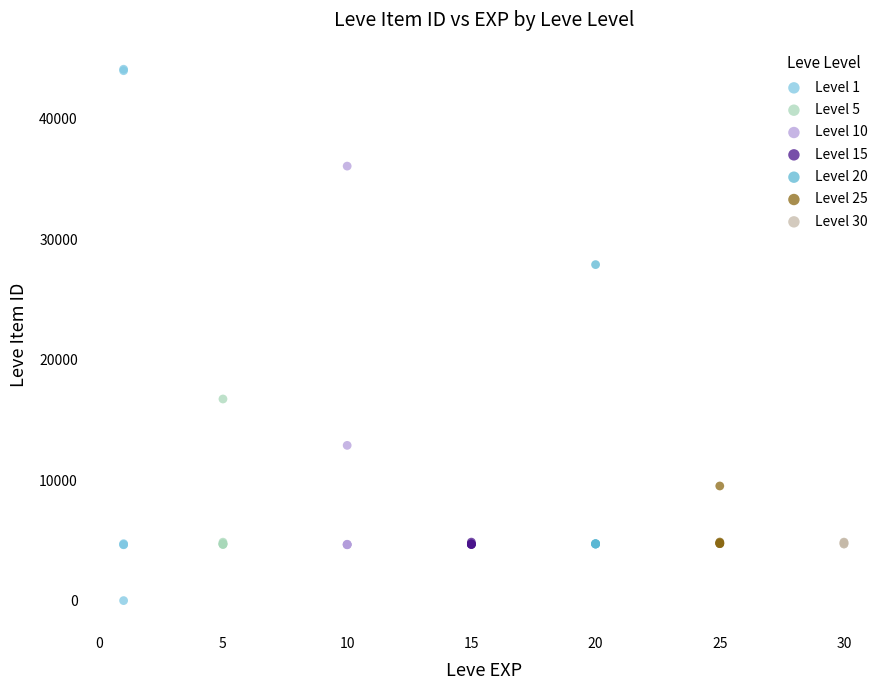

Which series reaches the maximum Y coordinate?

Level 1